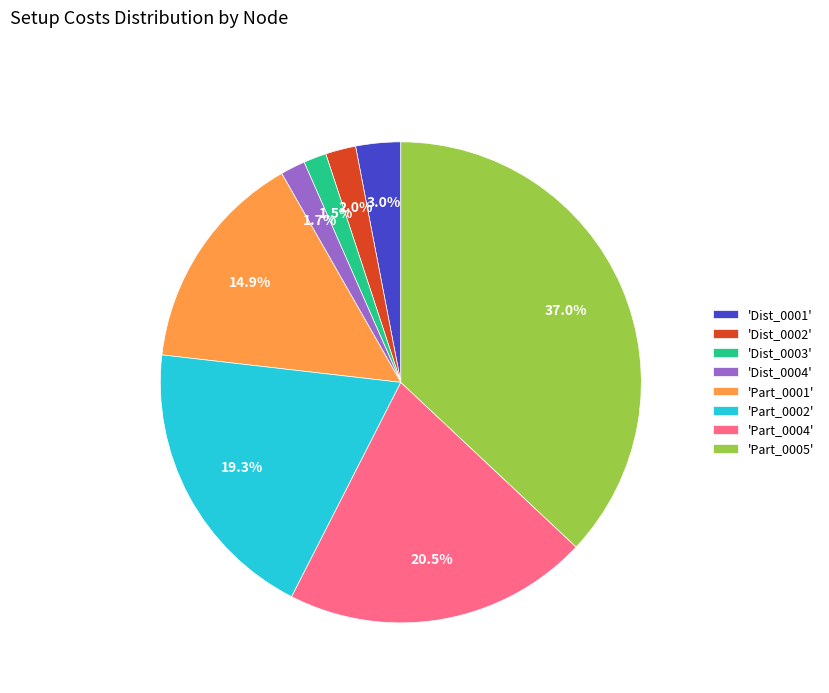

What is the largest slice in the pie chart?

'Part_0005'